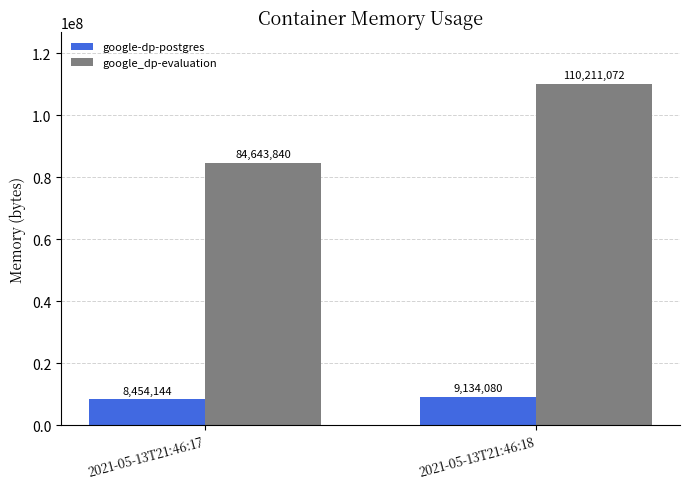

Reading left to right, list all the values displayed in this chart.

google-dp-postgres: 8454144	9134080
google_dp-evaluation: 84643840	110211072